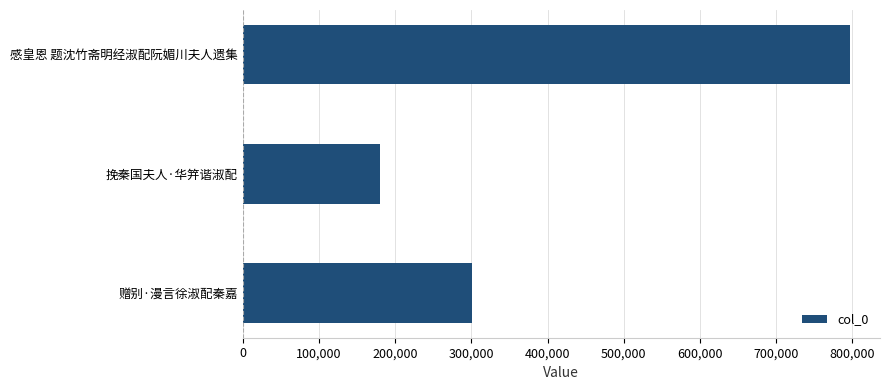

How many categories are shown in the chart?

3